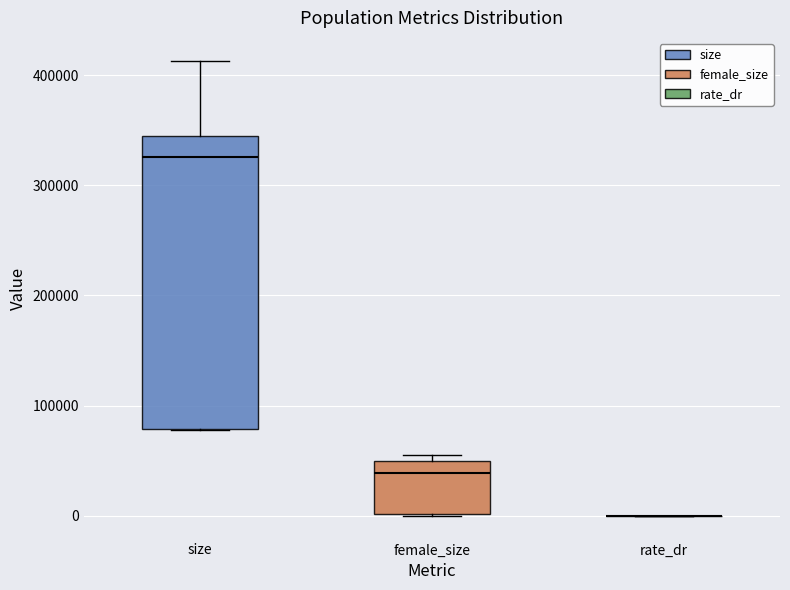

Where is the upper edge of the box for size on the y-axis? The values are not printed on the chart, so give them approximately, as read against the axis.

340000